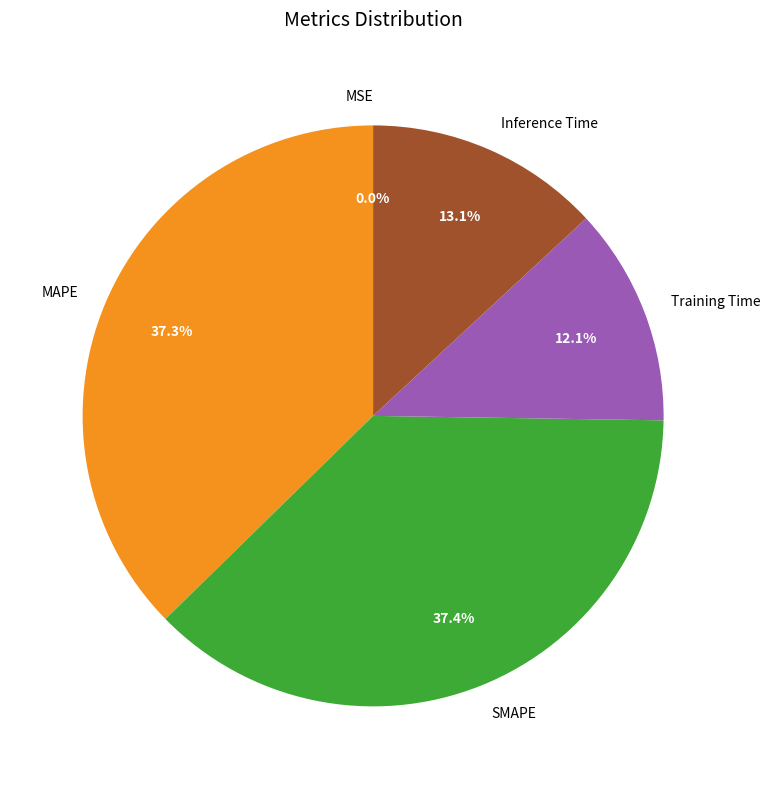

Combined, what portion of the pie is Training Time and Inference Time?

25.2%